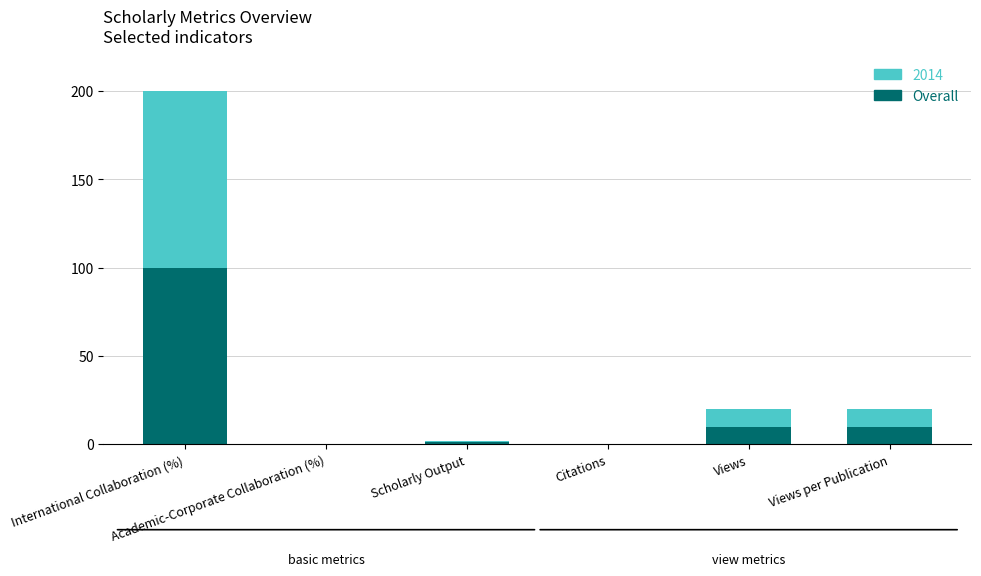

What is the highest value of the Overall series?

100